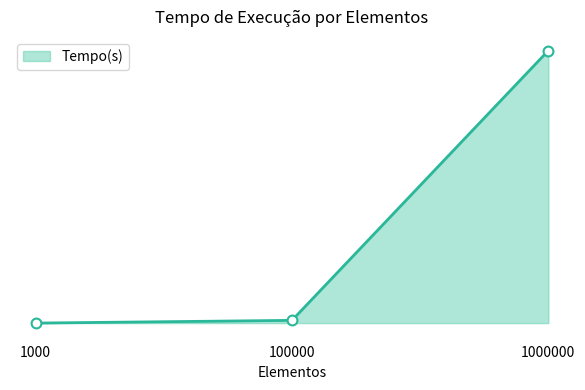

Does the chart have visible grid lines?

No